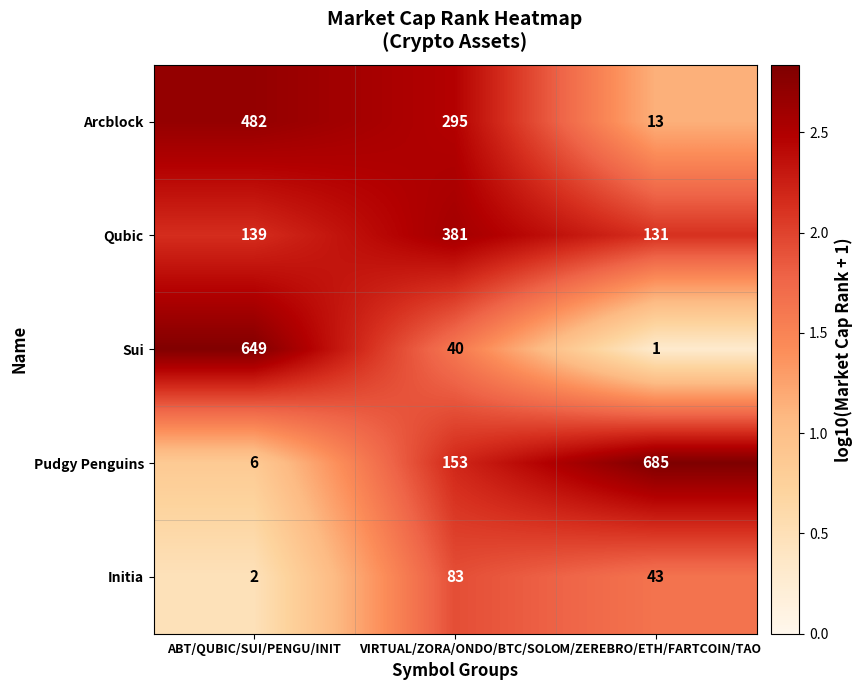

Reading left to right, list all the values displayed in this chart.

Arcblock: ABT/QUBIC/SUI/PENGU/INIT=482	VIRTUAL/ZORA/ONDO/BTC/SOL=295	OM/ZEREBRO/ETH/FARTCOIN/TAO=13
Qubic: ABT/QUBIC/SUI/PENGU/INIT=139	VIRTUAL/ZORA/ONDO/BTC/SOL=381	OM/ZEREBRO/ETH/FARTCOIN/TAO=131
Sui: ABT/QUBIC/SUI/PENGU/INIT=649	VIRTUAL/ZORA/ONDO/BTC/SOL=40	OM/ZEREBRO/ETH/FARTCOIN/TAO=1
Pudgy Penguins: ABT/QUBIC/SUI/PENGU/INIT=6	VIRTUAL/ZORA/ONDO/BTC/SOL=153	OM/ZEREBRO/ETH/FARTCOIN/TAO=685
Initia: ABT/QUBIC/SUI/PENGU/INIT=2	VIRTUAL/ZORA/ONDO/BTC/SOL=83	OM/ZEREBRO/ETH/FARTCOIN/TAO=43